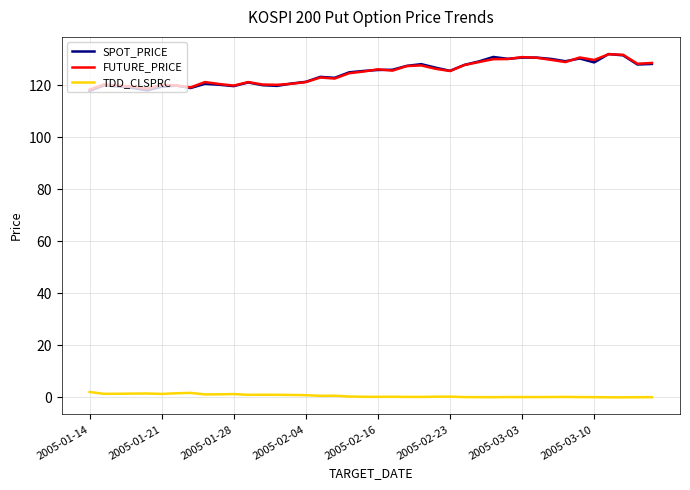

At how many categories does at least one series exceed 78?

40